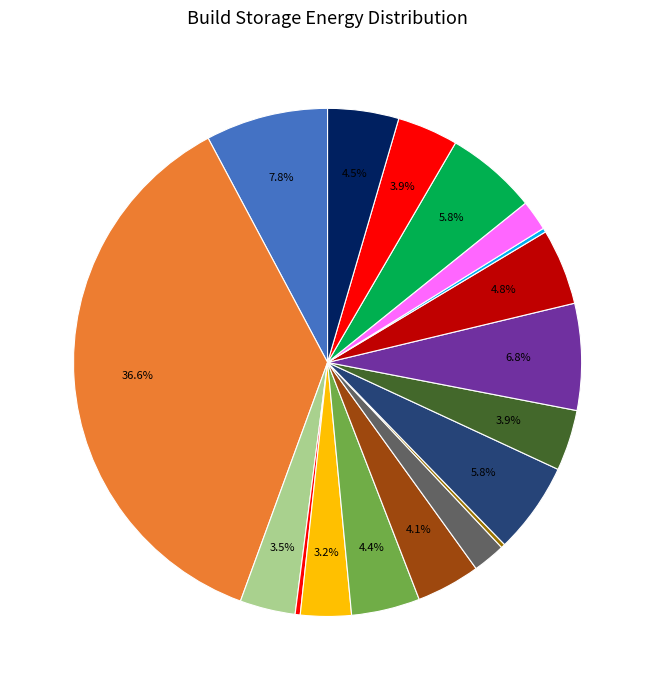

What is the largest slice in the pie chart?

Jiangsu-Battery_Storage(2048)